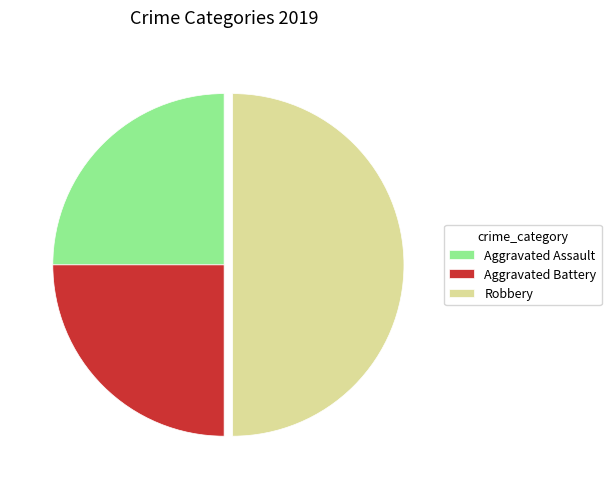

The Aggravated Battery slice represents 15% of the pie. True or false?

False